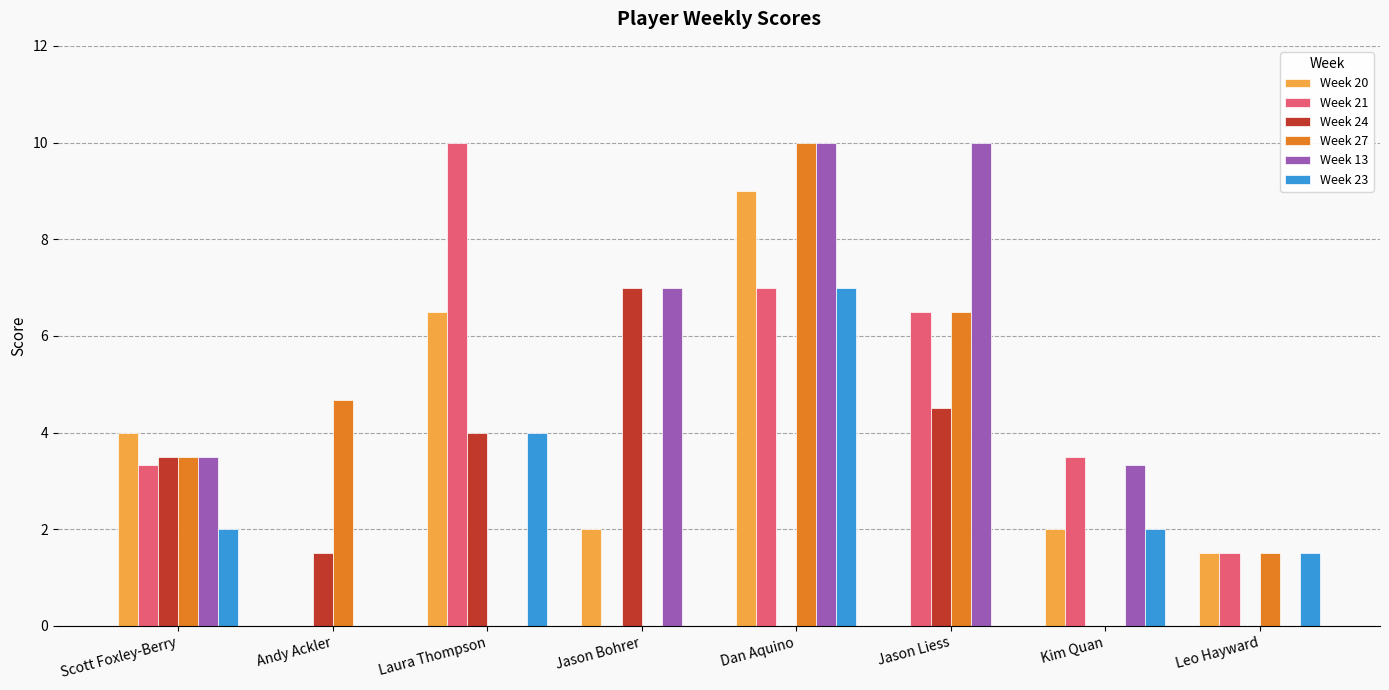

What is the total value across all series at Jason Bohrer?

16.0